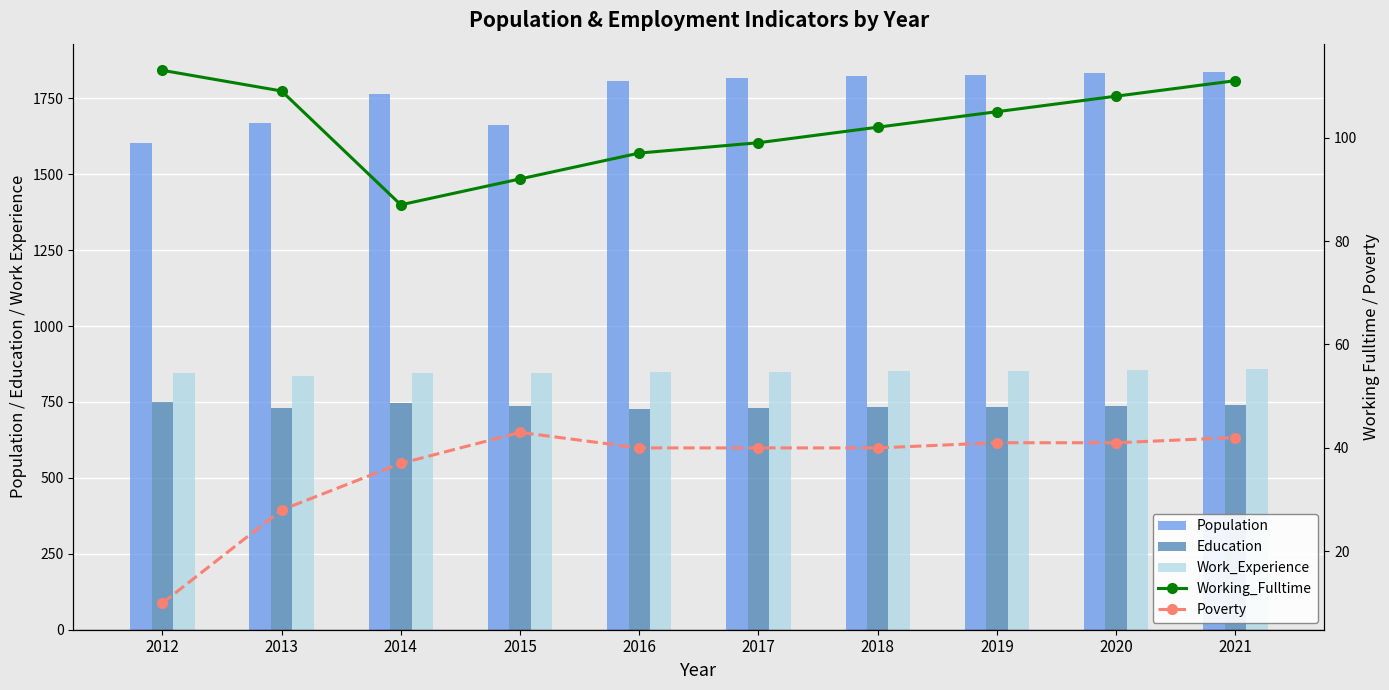

What is the total value across all series at 2017?

3537